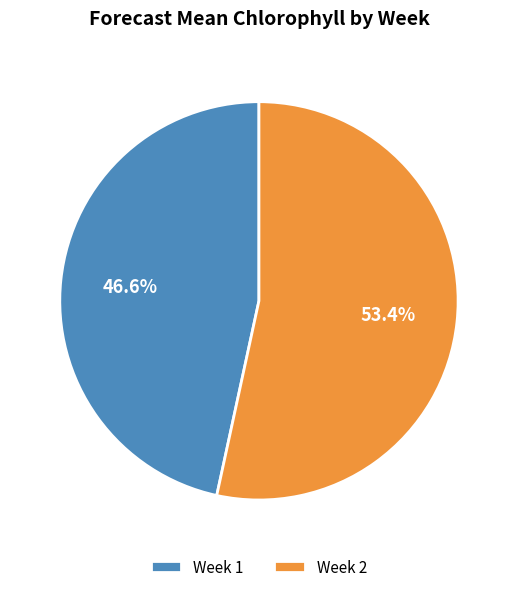

Does any single category account for the majority?

Yes